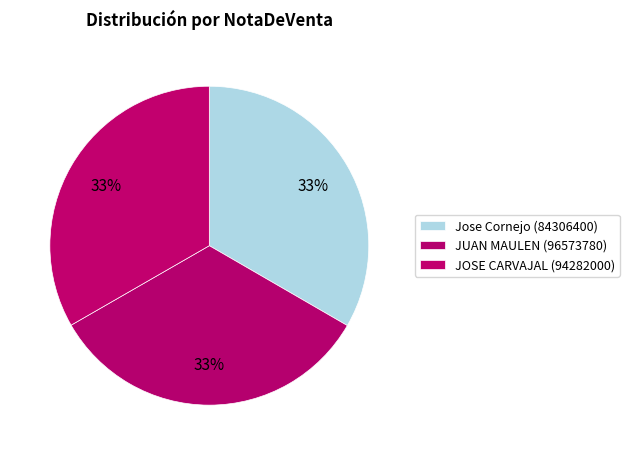

Which slice is the largest?

Jose Cornejo (84306400)